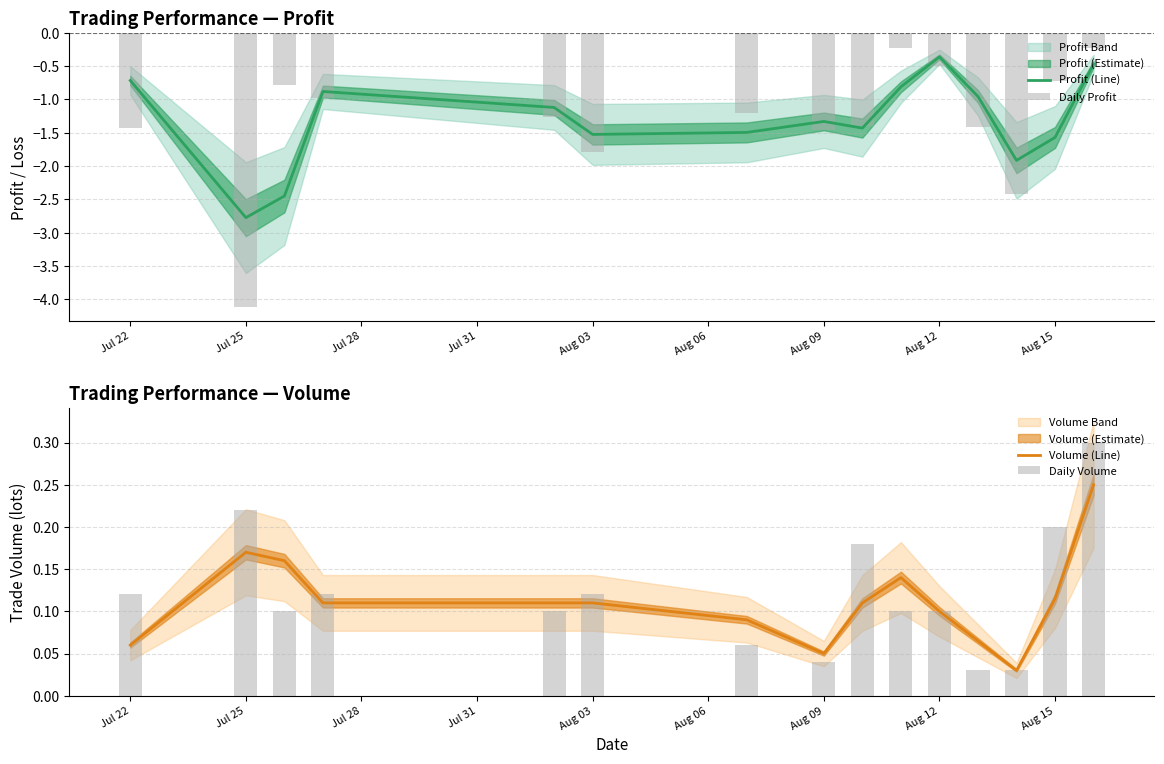

At which label does Profit (Line) first exceed -1?

Jul 22